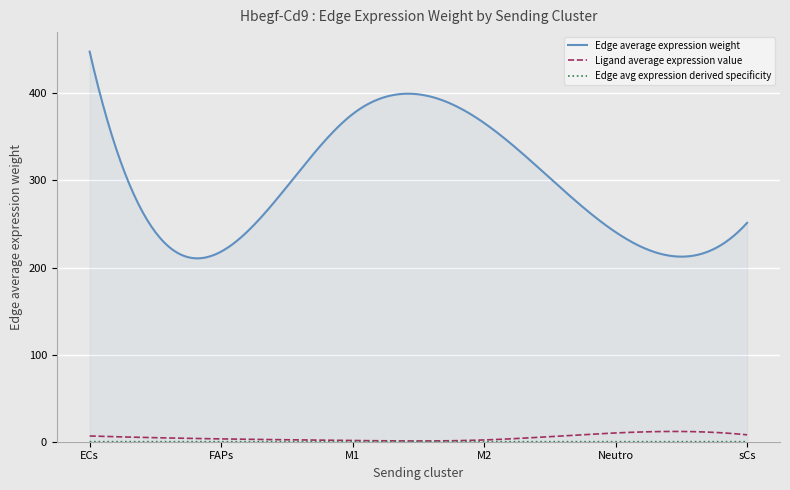

Which series has the largest range (max minus min)?

Edge average expression weight